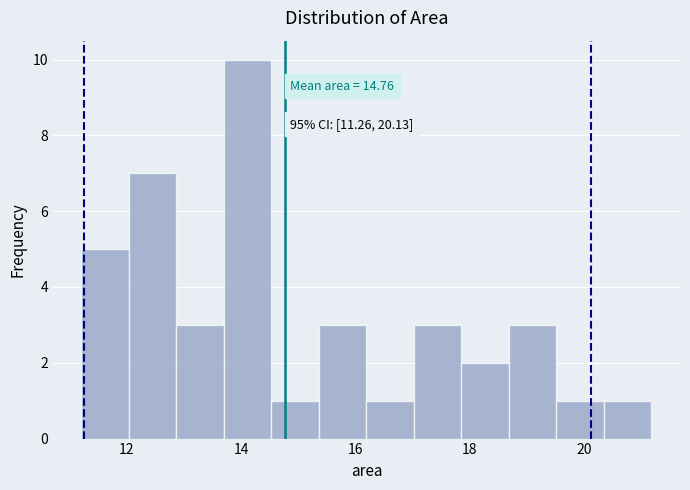

Over which range of the x-axis is the bar tallest?

13.8 to 14.6